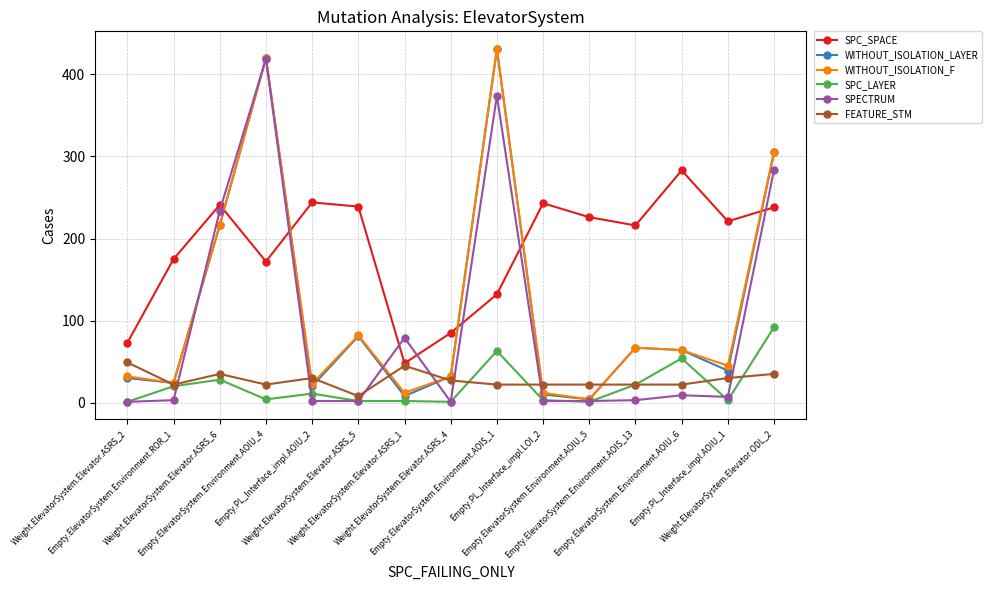

How many data points does each series have?

15